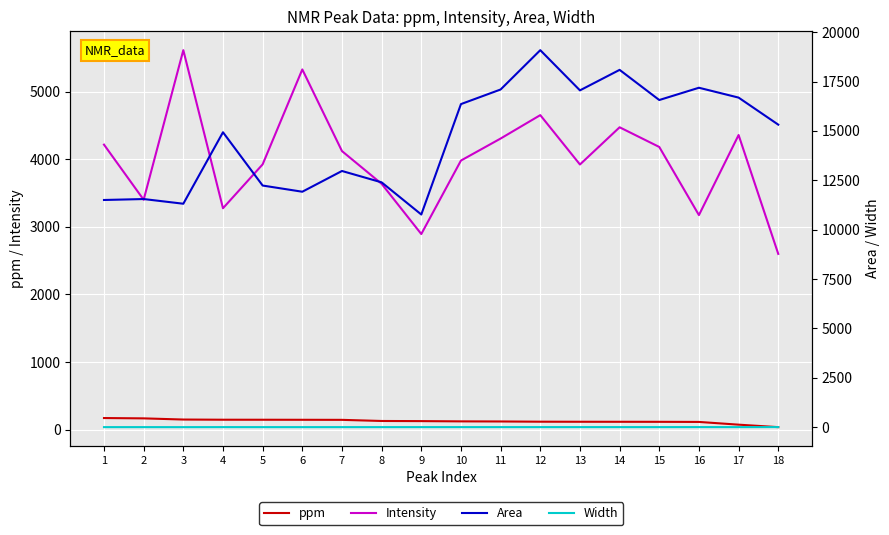

How many data points in ppm are less than 125?

9